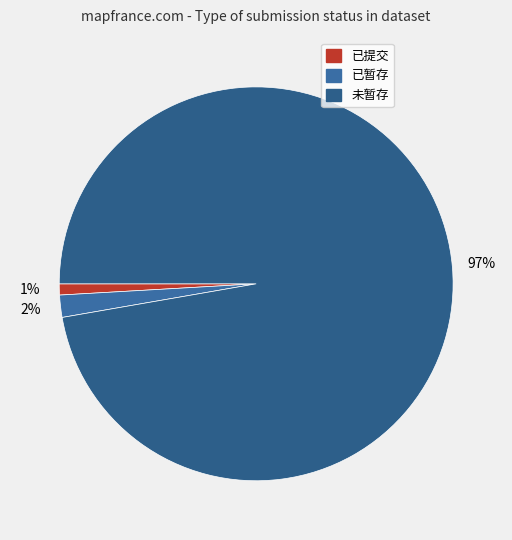

To the nearest percent, what percentage of the pie is 已暂存?

2%